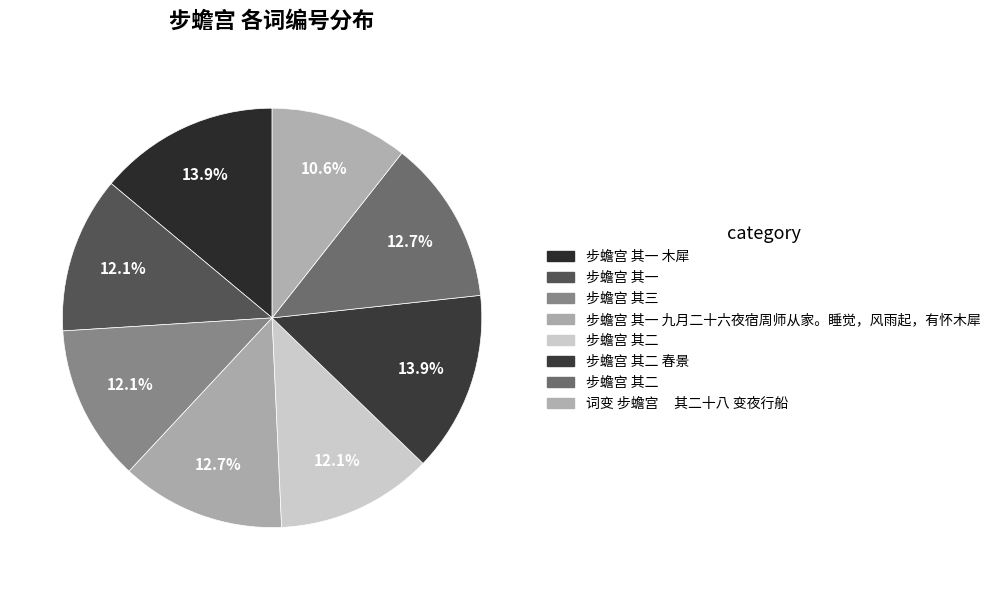

Count the number of slices in the pie.

8